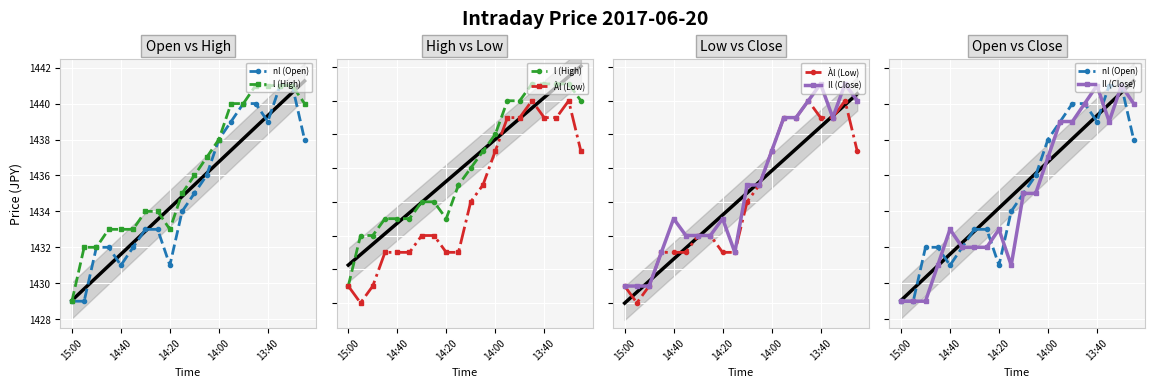

What position from the left is 9?

10